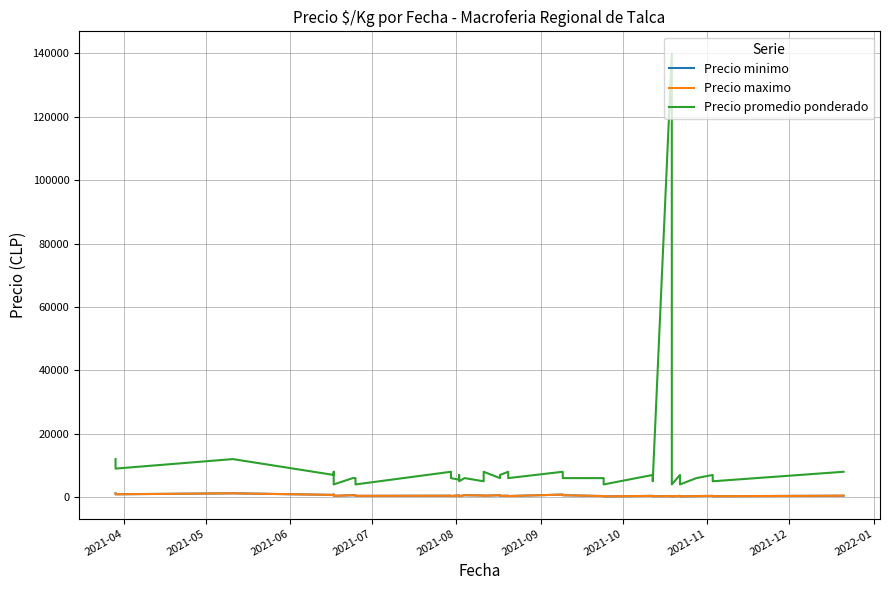

Does the chart have visible grid lines?

Yes